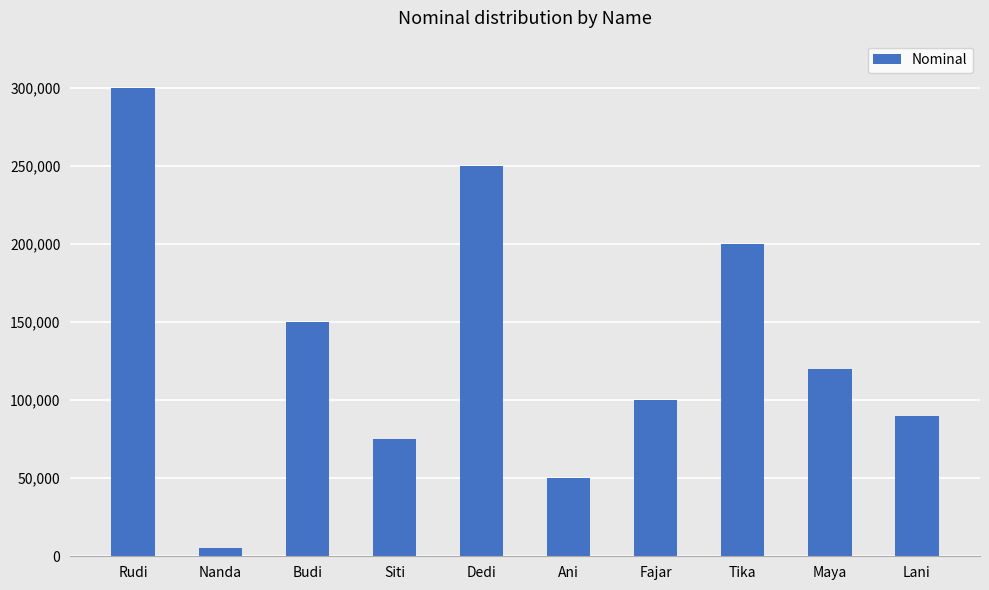

Is it true that the value at Budi is 150000?

True